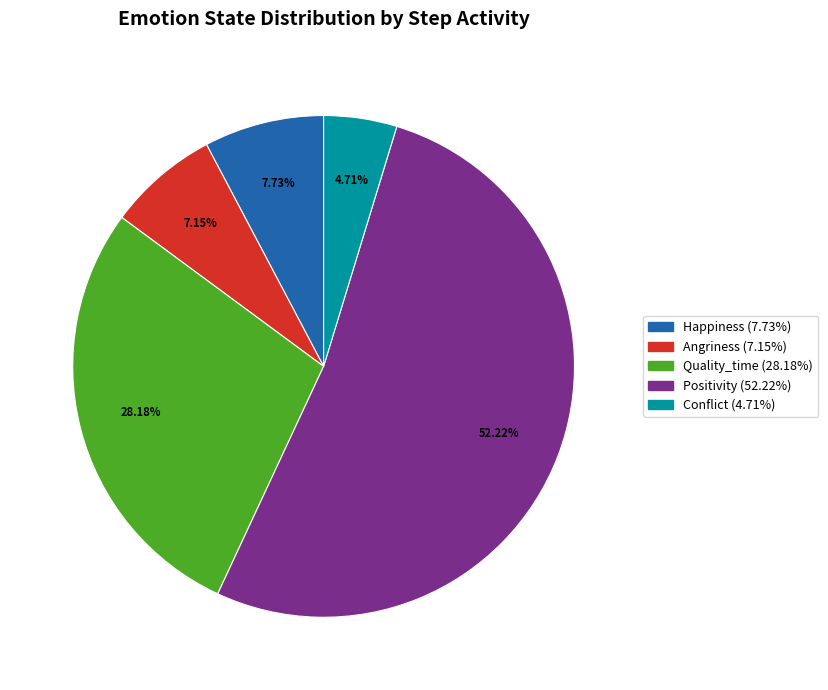

Count the number of slices in the pie.

5